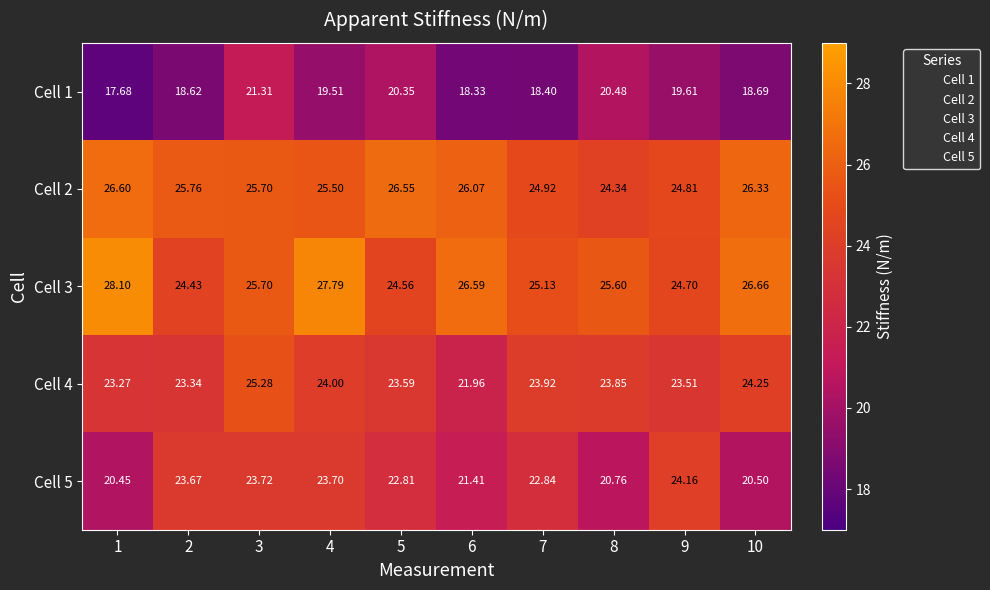

At how many categories does at least one series exceed 26?

5